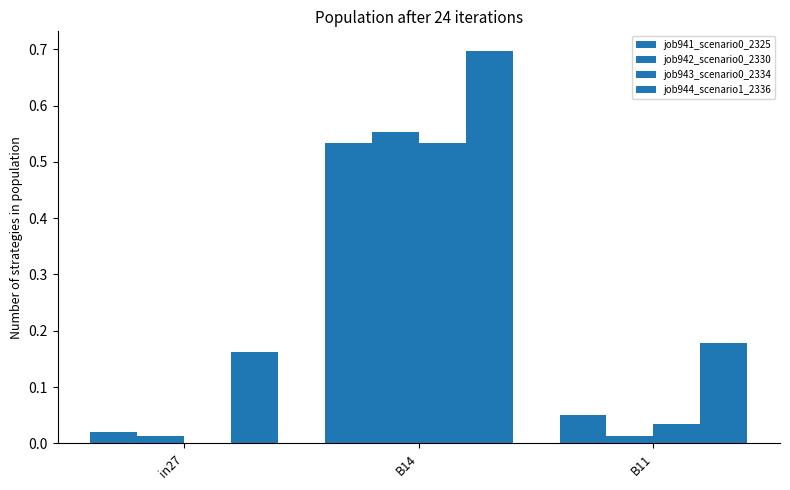

What is the difference between the job941_scenario0_2325 values at in27 and B14?

0.5